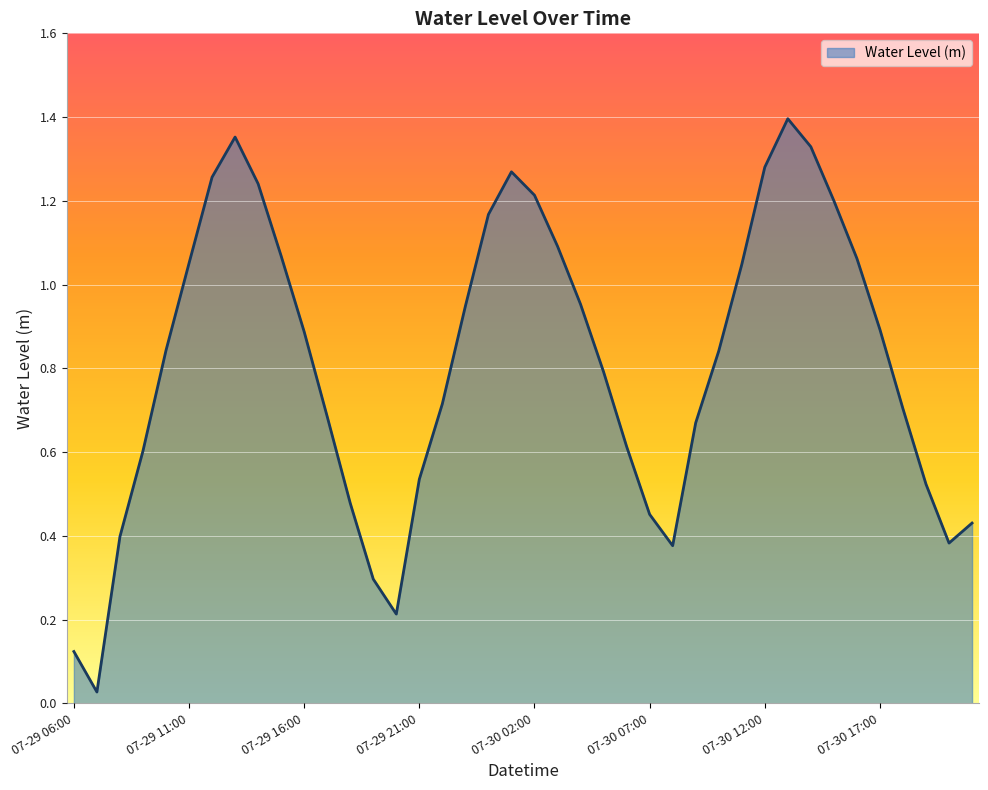

Rank the categories by value from lowest to highest.

2025-07-29 07:00, 2025-07-29 06:00, 2025-07-29 20:00, 2025-07-29 19:00, 2025-07-30 08:00, 2025-07-30 20:00, 2025-07-29 08:00, 2025-07-30 21:00, 2025-07-30 07:00, 2025-07-29 18:00, 2025-07-30 19:00, 2025-07-29 21:00, 2025-07-29 09:00, 2025-07-30 06:00, 2025-07-30 09:00, 2025-07-29 17:00, 2025-07-30 18:00, 2025-07-29 22:00, 2025-07-30 05:00, 2025-07-30 10:00, 2025-07-29 10:00, 2025-07-29 16:00, 2025-07-30 17:00, 2025-07-29 23:00, 2025-07-30 04:00, 2025-07-30 11:00, 2025-07-29 11:00, 2025-07-30 16:00, 2025-07-29 15:00, 2025-07-30 03:00, 2025-07-30 00:00, 2025-07-30 15:00, 2025-07-30 02:00, 2025-07-29 14:00, 2025-07-29 12:00, 2025-07-30 01:00, 2025-07-30 12:00, 2025-07-30 14:00, 2025-07-29 13:00, 2025-07-30 13:00